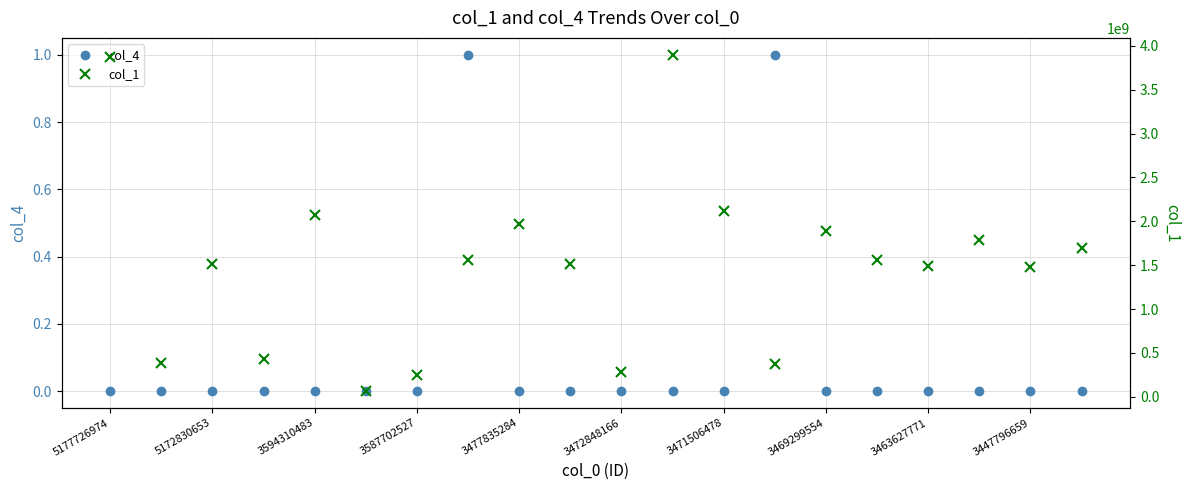

Which label corresponds to the largest value in the chart?

11